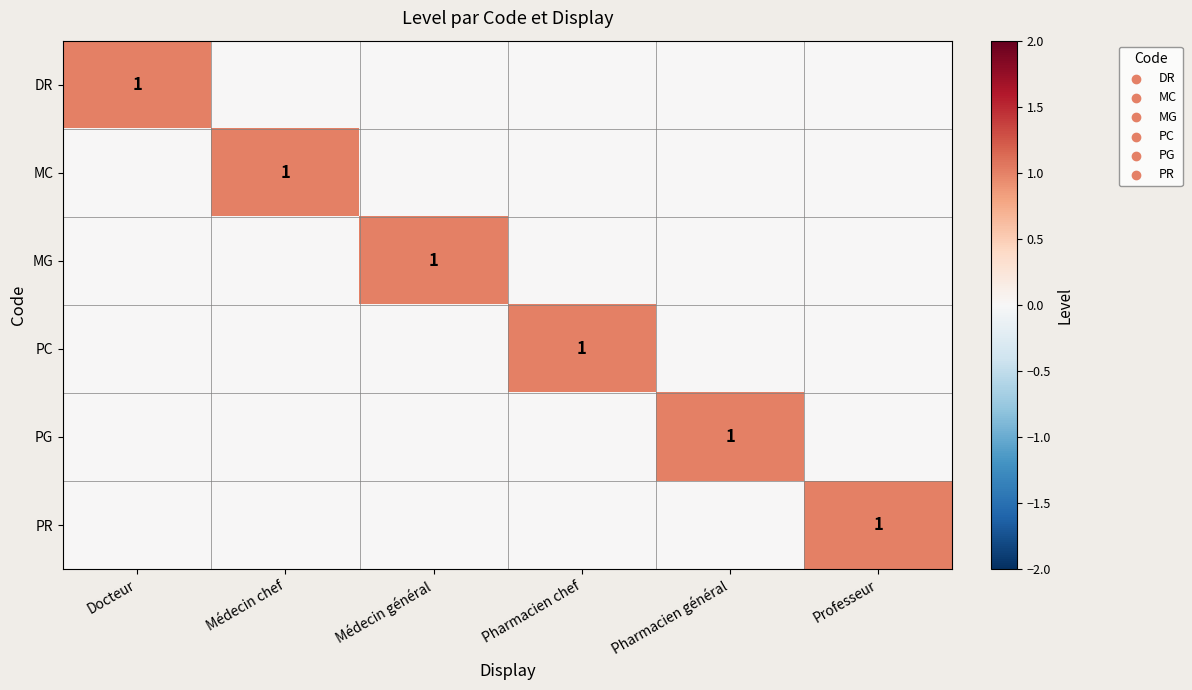

At which category is the sum across all series the highest?

Docteur